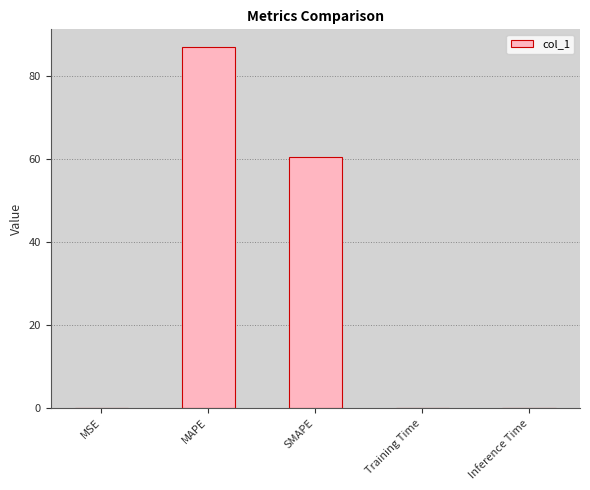

What is the sum of all values?

147.4